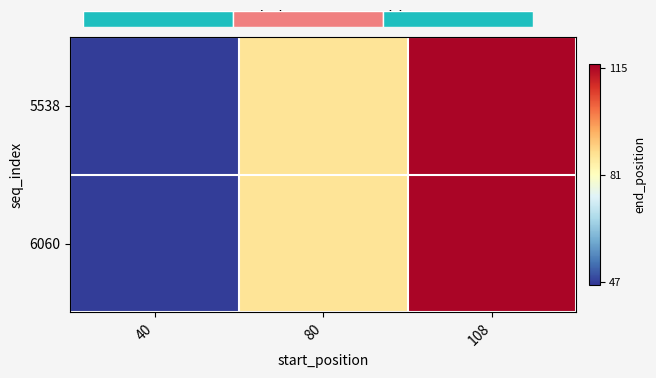

The value of 5538 at 80 is 87. True or false?

True